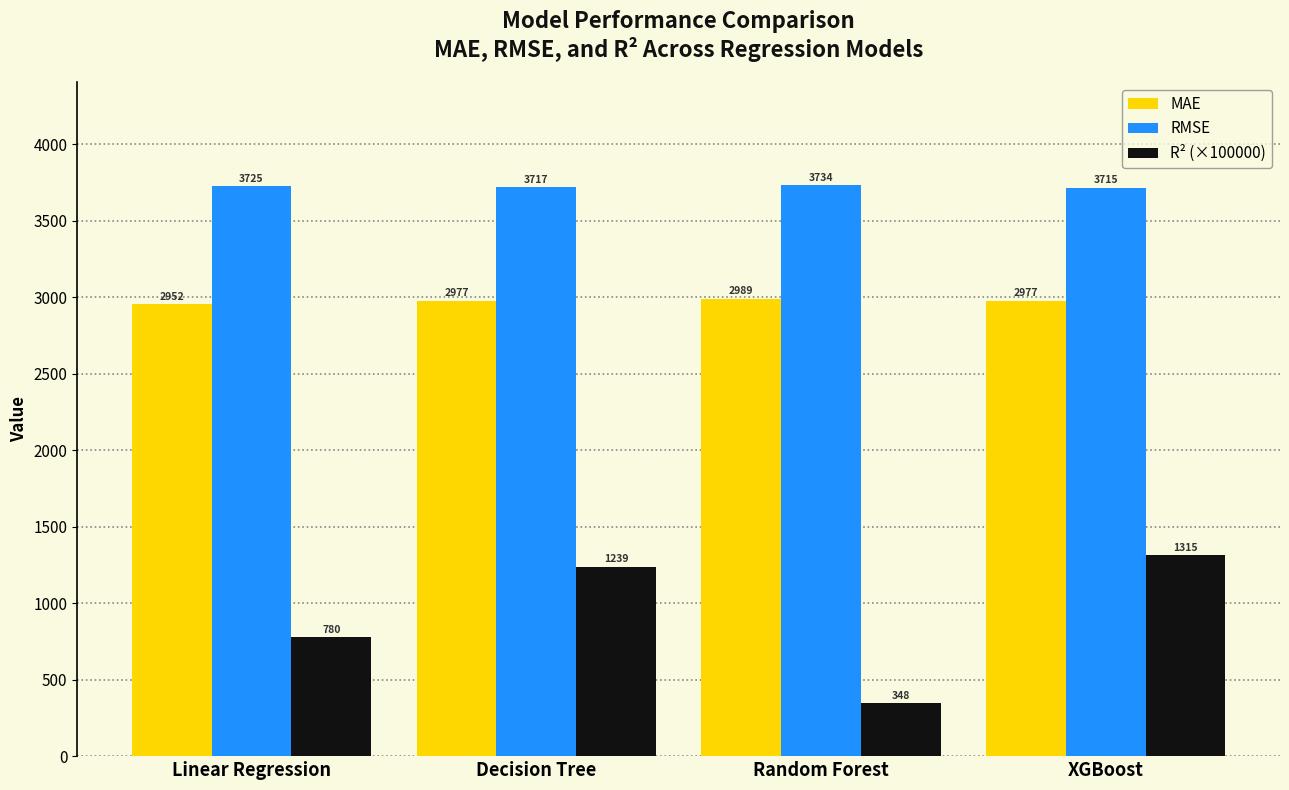

At which label is RMSE closest to 3724?

Linear Regression